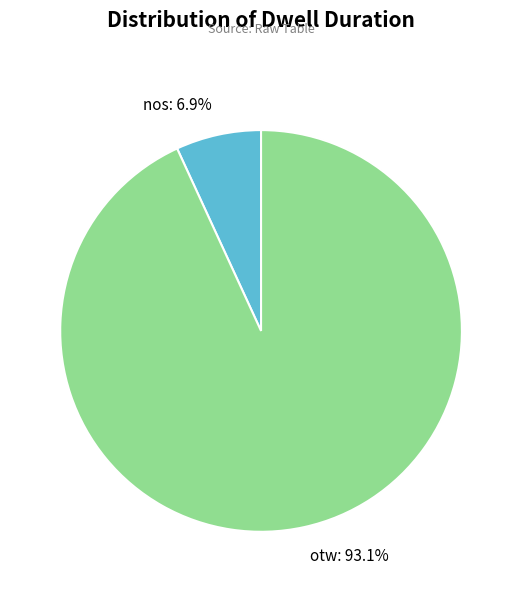

The otw slice represents 88% of the pie. True or false?

False